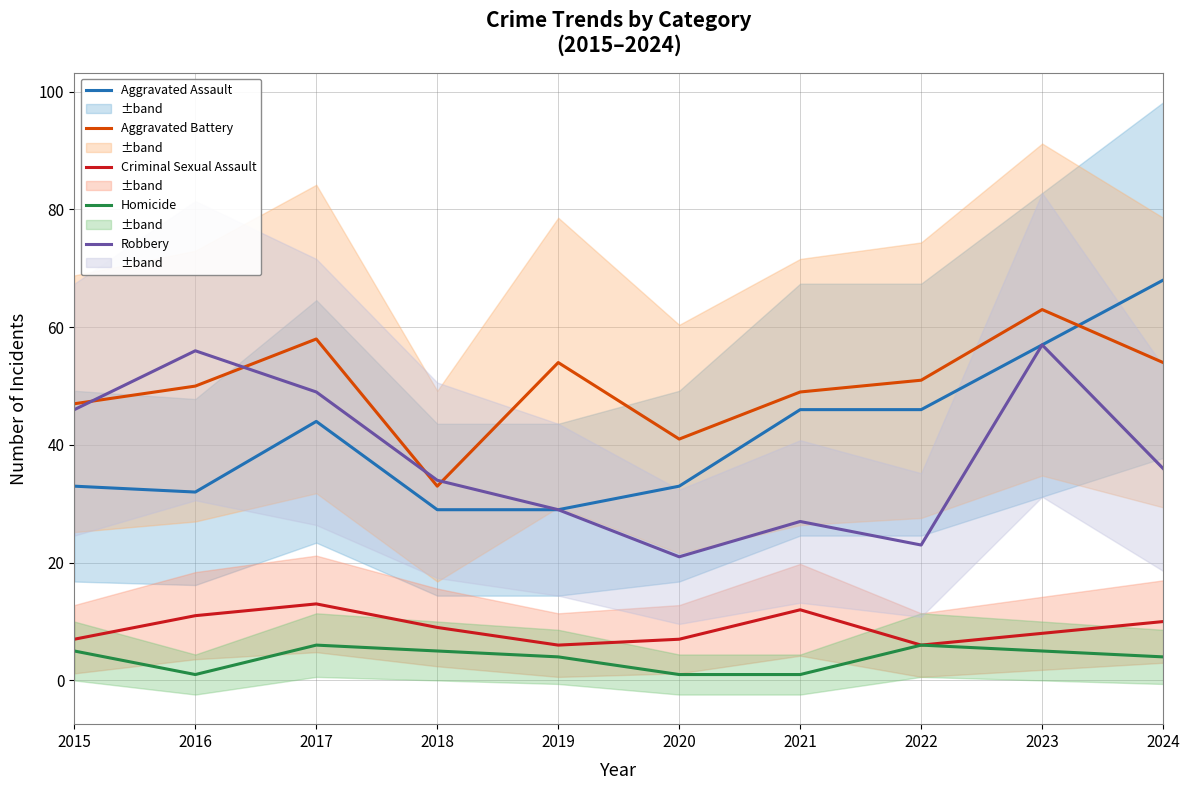

Reading left to right, what are all the values shown in this chart?

Aggravated Assault: 33	32	44	29	29	33	46	46	57	68
Aggravated Battery: 47	50	58	33	54	41	49	51	63	54
Criminal Sexual Assault: 7	11	13	9	6	7	12	6	8	10
Homicide: 5	1	6	5	4	1	1	6	5	4
Robbery: 46	56	49	34	29	21	27	23	57	36